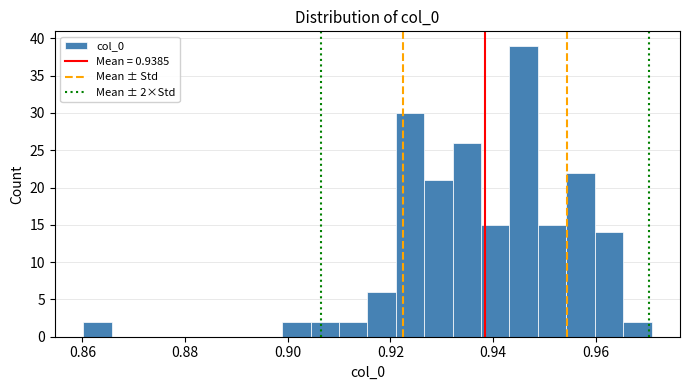

Around what value on the x-axis is the tallest bar? Give the approximate position of its centre, as read against the axis.

0.946